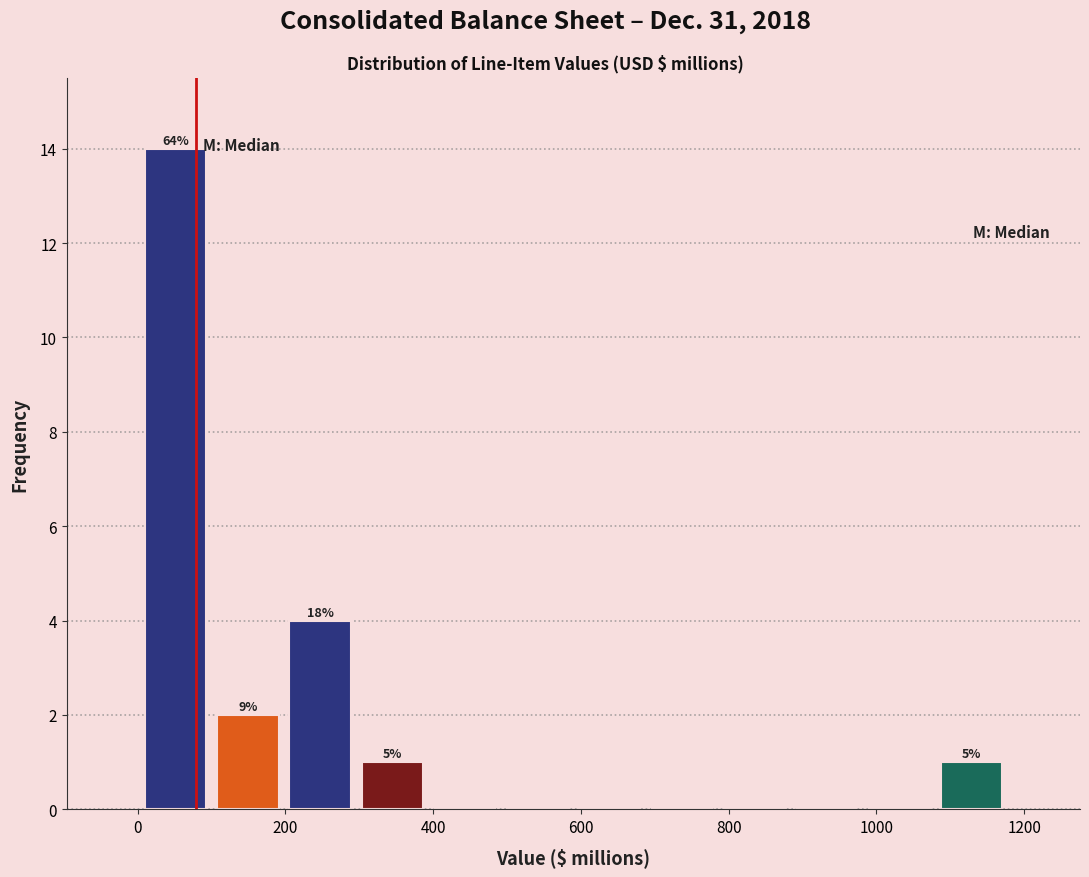

Which range on the x-axis has the tallest bar?

0 to 100